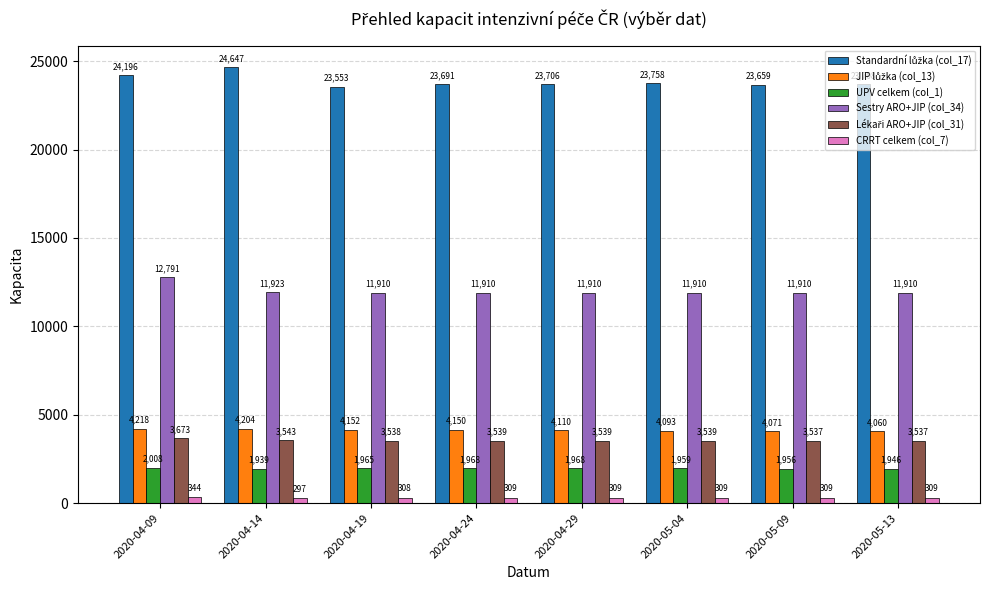

What is the average value of the UPV celkem (col_1) series?

1964